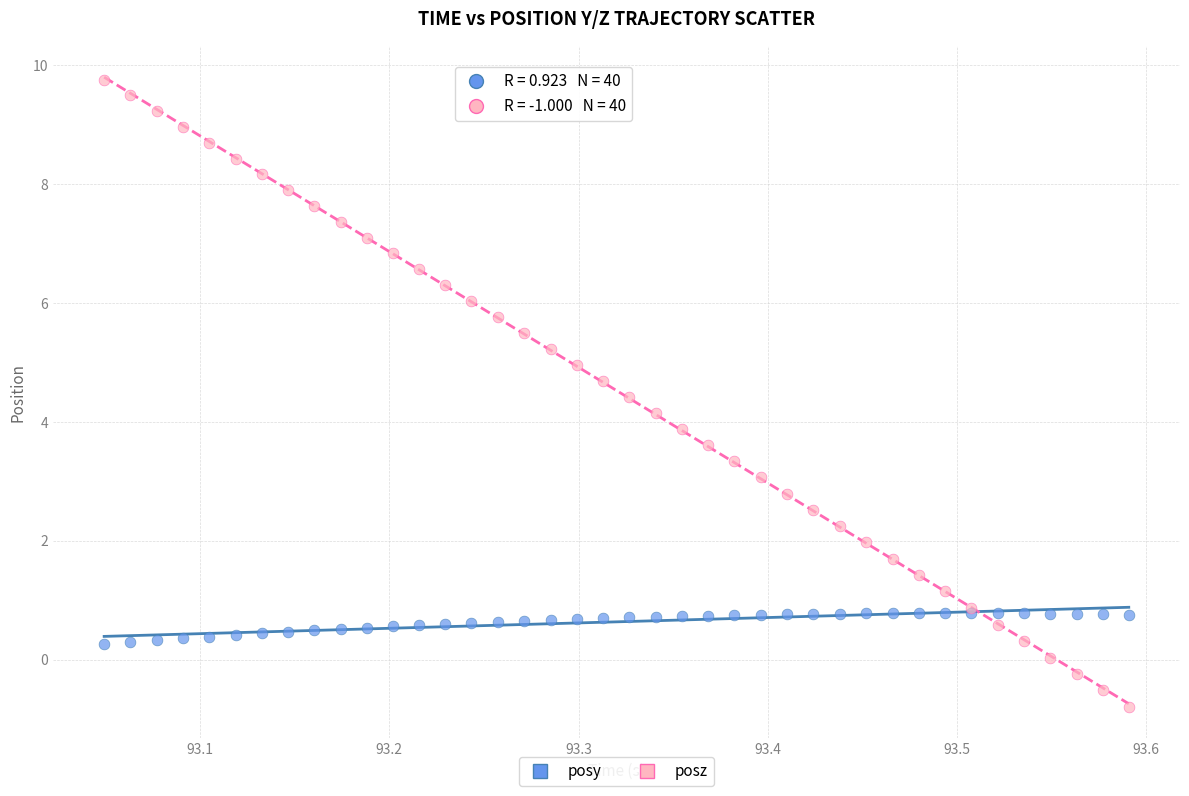

Which series reaches the minimum Y coordinate?

posz